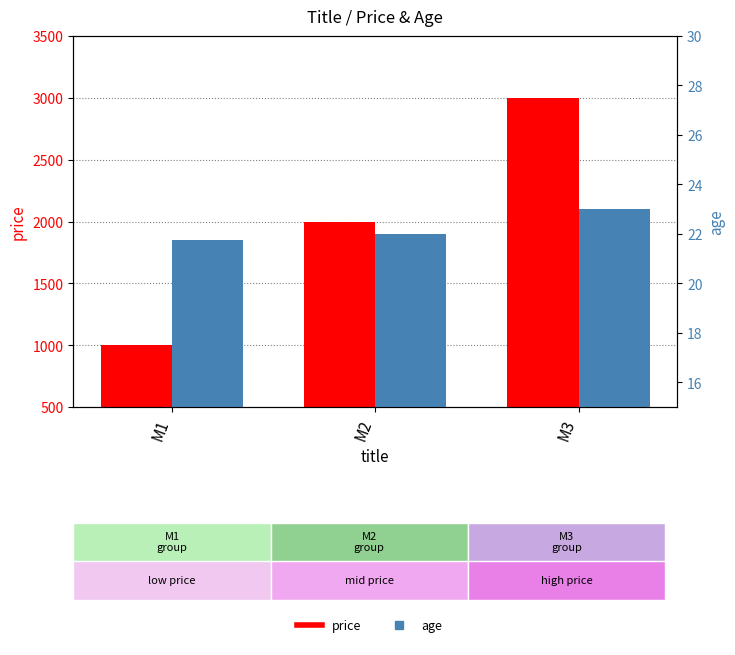

What are all the series names shown in the legend?

price, age